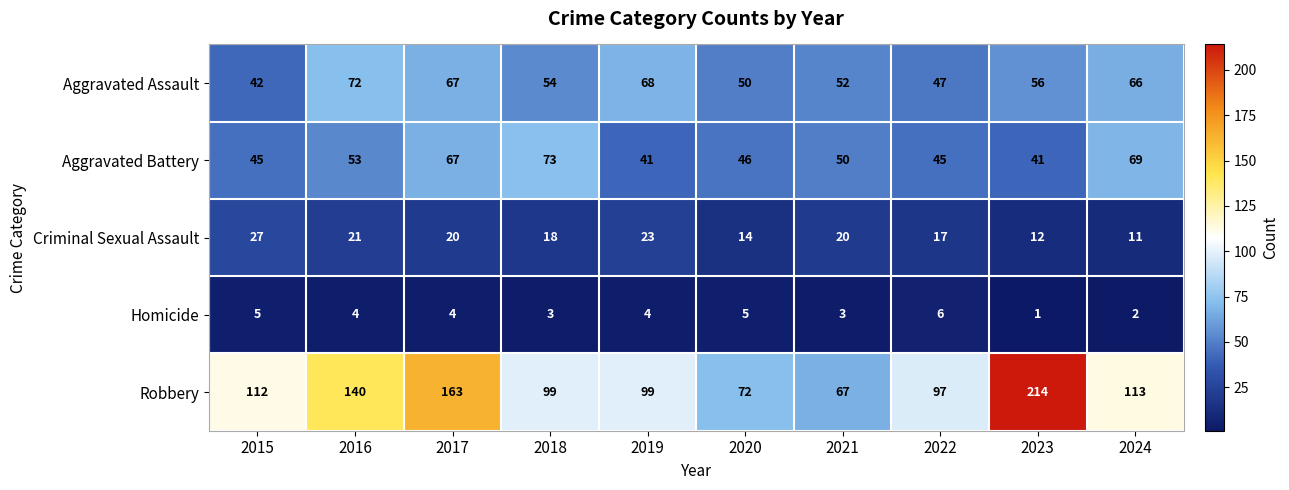

Which category has the highest value across all series?

2023